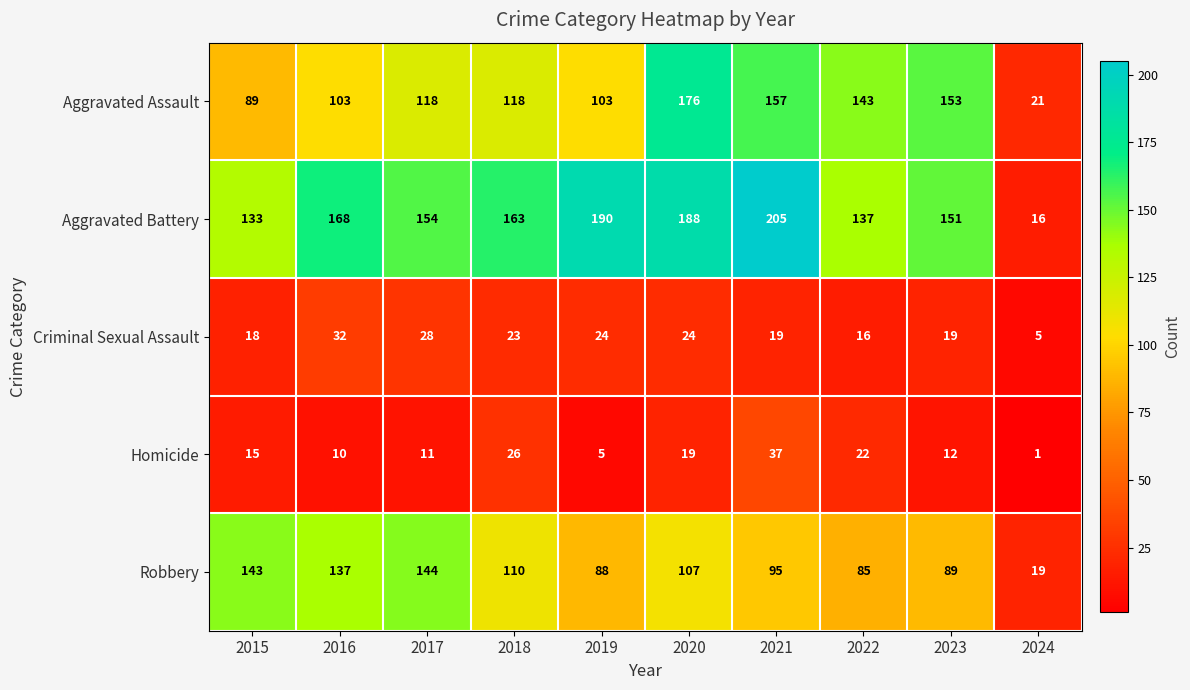

Count the number of categories in the chart.

10